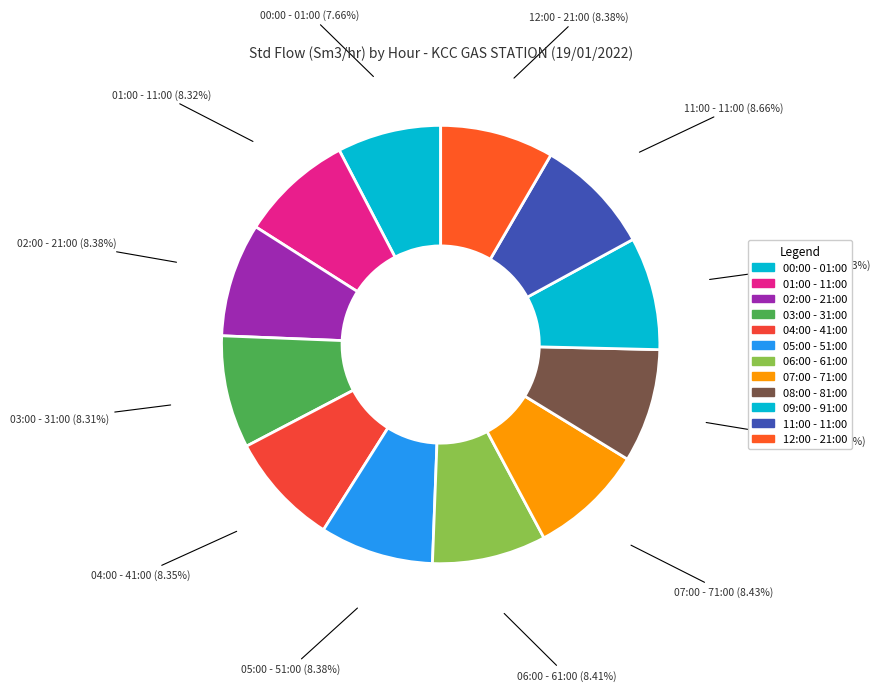

Is the sum of 08:00 - 81:00 and 12:00 - 21:00 greater than half?

No